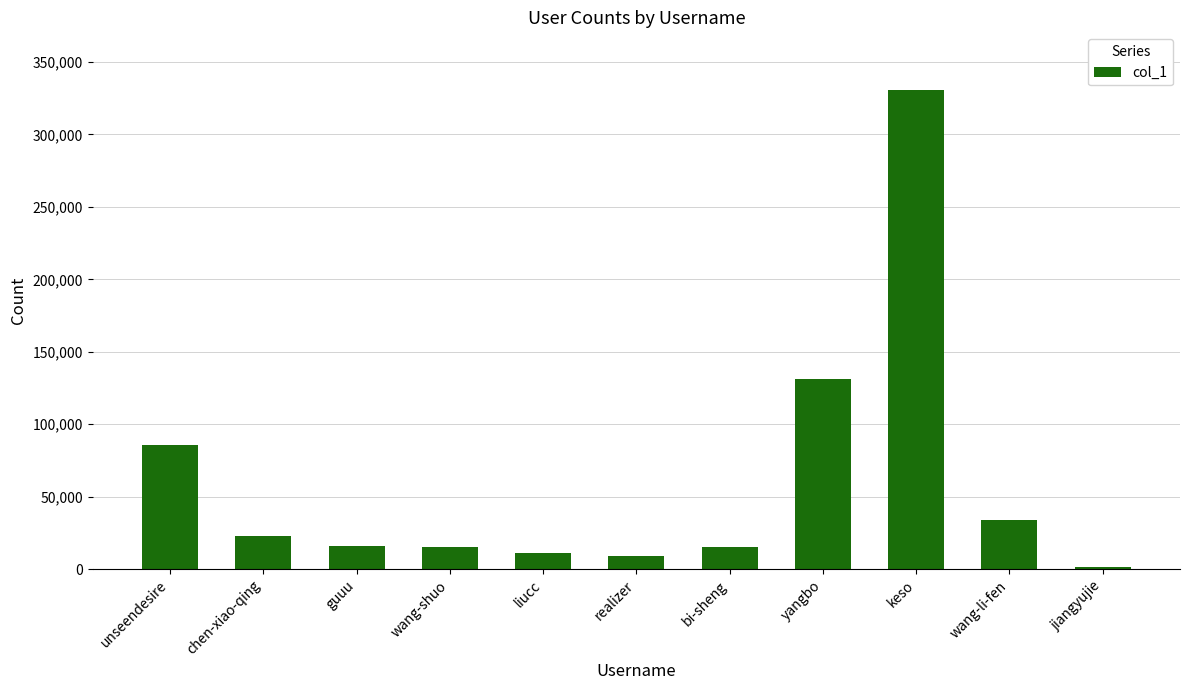

What is the value of the 6th bar from the left?

9156